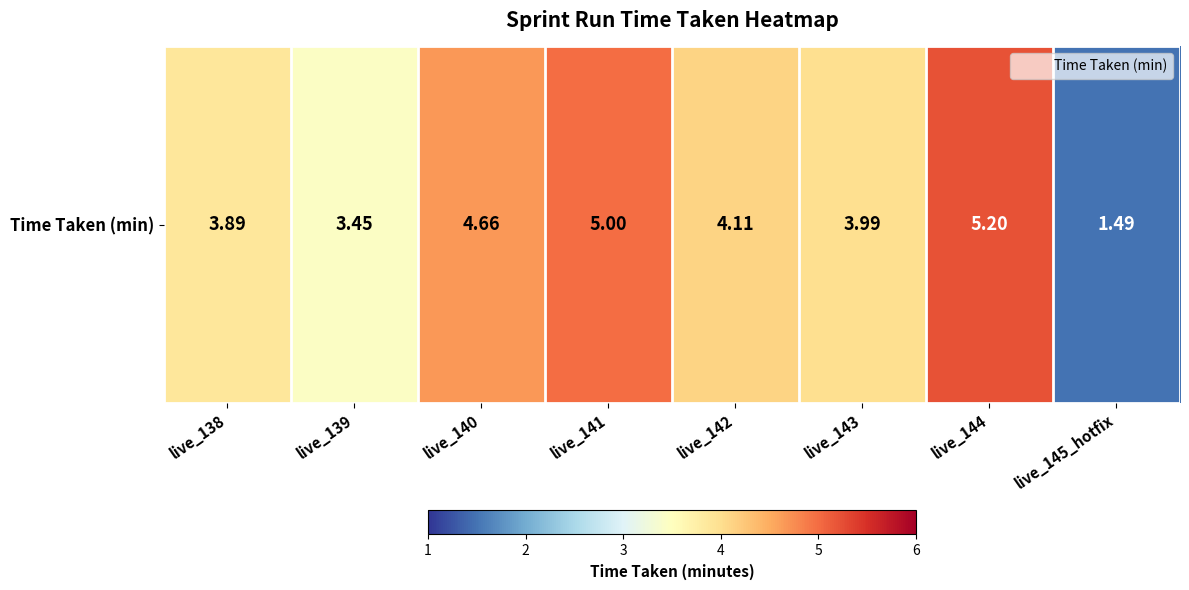

Reading right to left, list all the values displayed in this chart.

live_145_hotfix=1.5	live_144=5.2	live_143=4.0	live_142=4.1	live_141=5.0	live_140=4.7	live_139=3.5	live_138=3.9